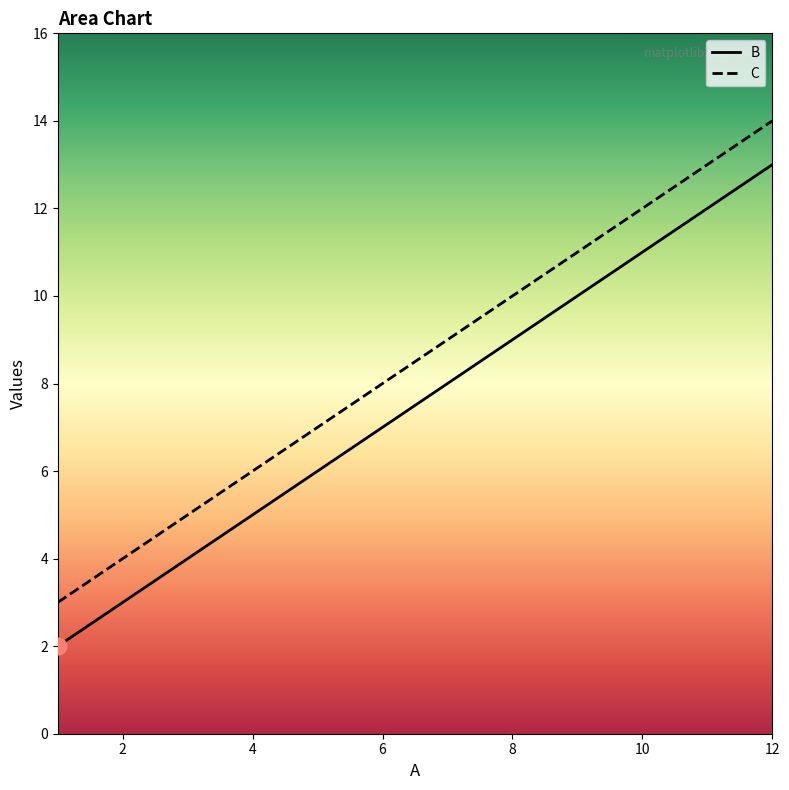

Where does the B series first go above 7?

9